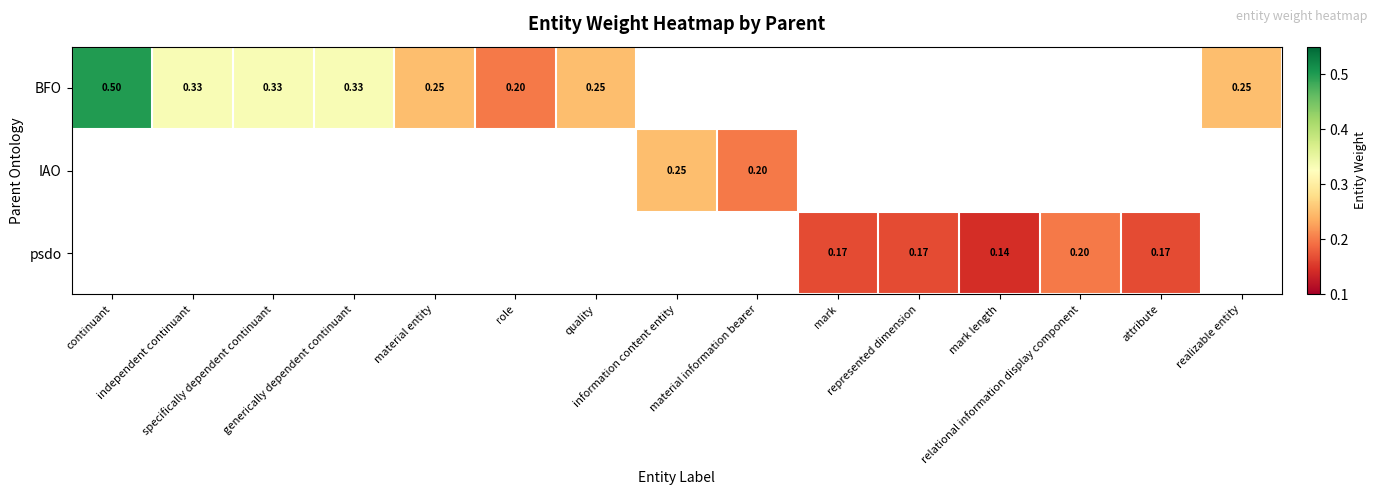

List the labels in order of IAO value, smallest first.

material information bearer, mark, represented dimension, mark length, relational information display component, attribute, realizable entity, continuant, independent continuant, specifically dependent continuant, generically dependent continuant, material entity, role, quality, information content entity